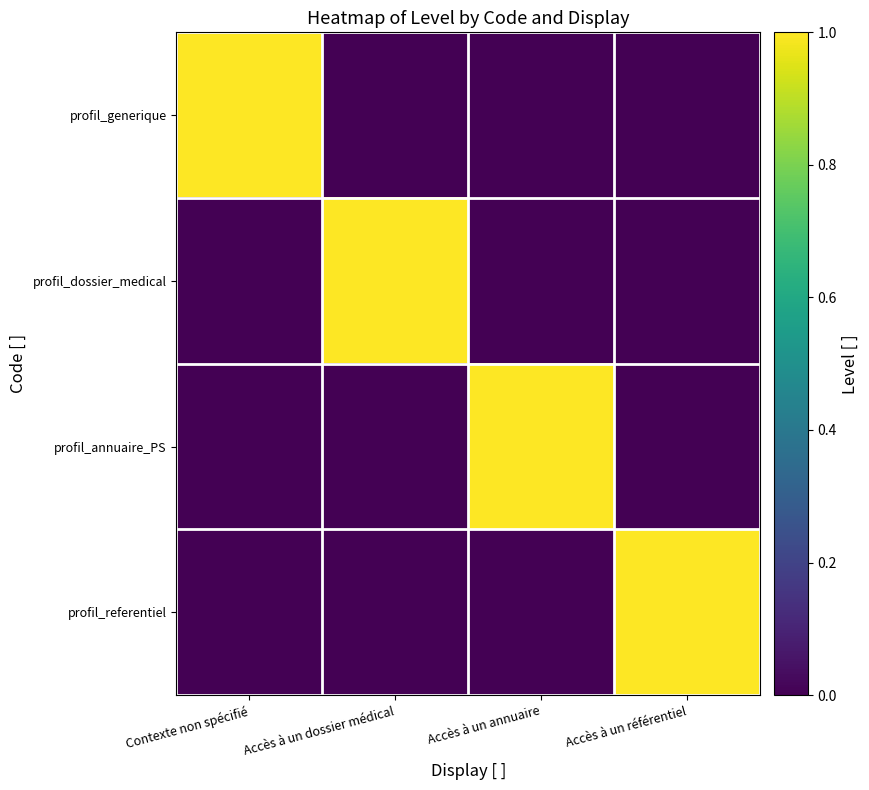

Rank the series by their maximum value, from lowest to highest.

profil_generique, profil_dossier_medical, profil_annuaire_PS, profil_referentiel